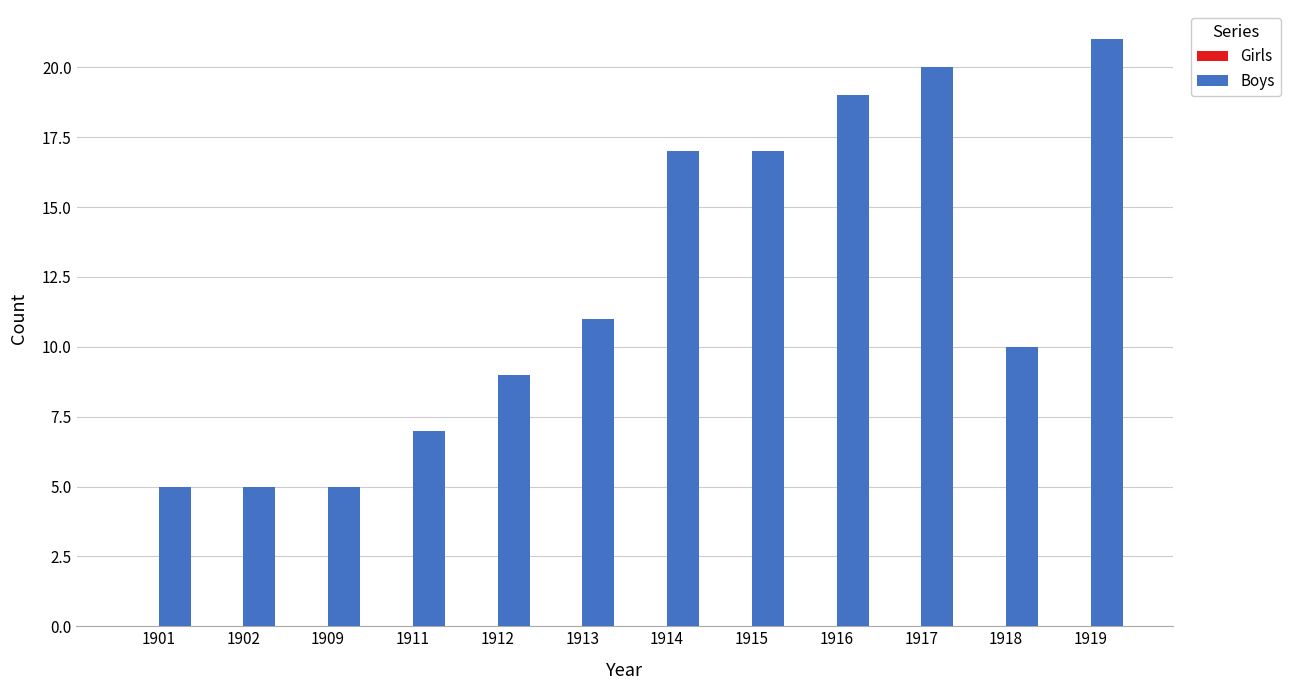

The value at 1916 is 33. True or false?

False